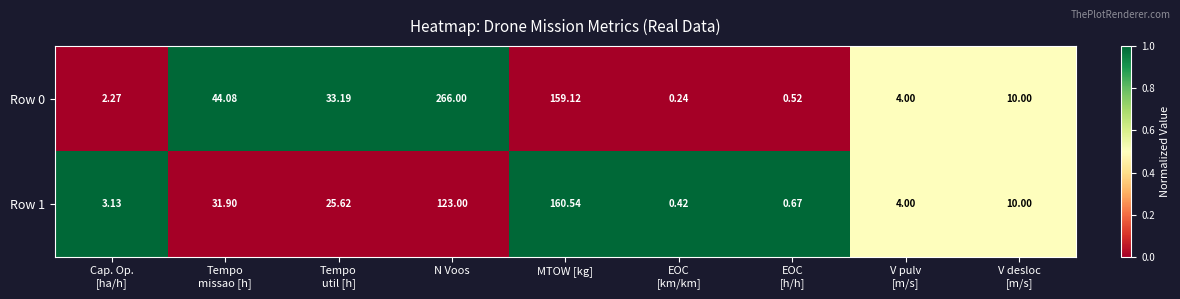

Where is Row 1 nearest to the value 80?

N Voos